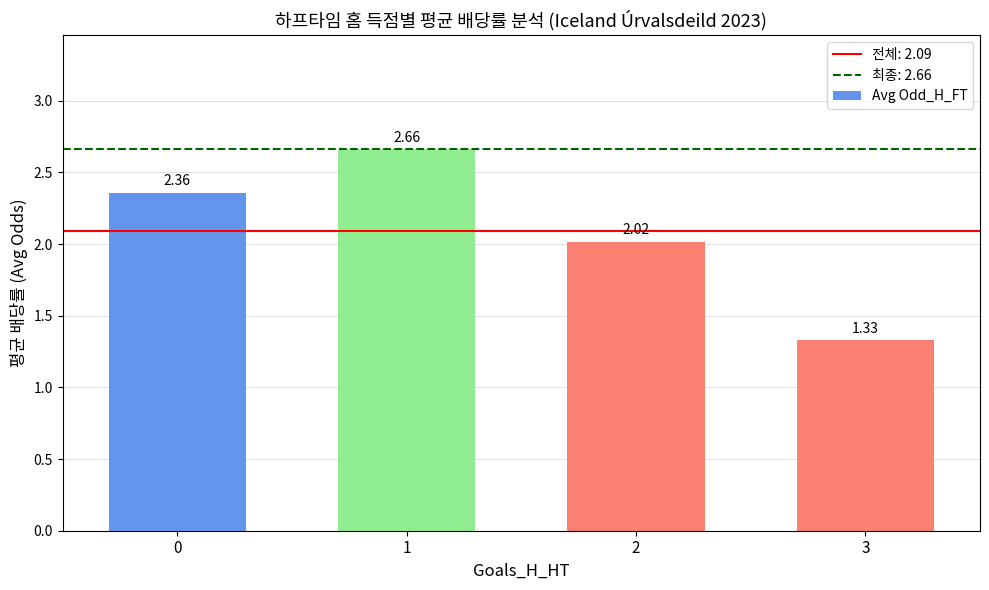

List the labels in order of value, smallest first.

3, 2, 0, 1